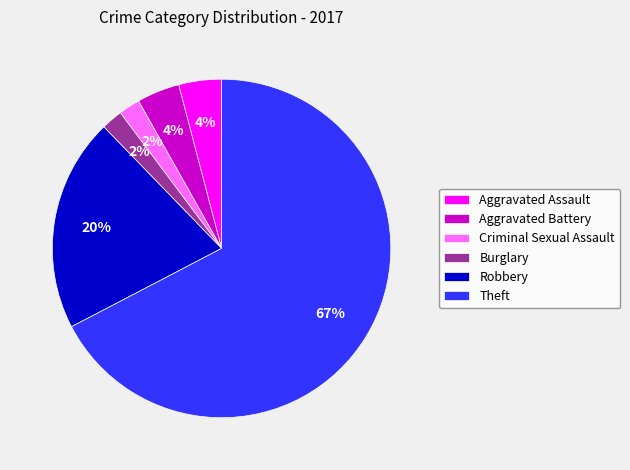

Which category has the biggest portion of the pie?

Theft